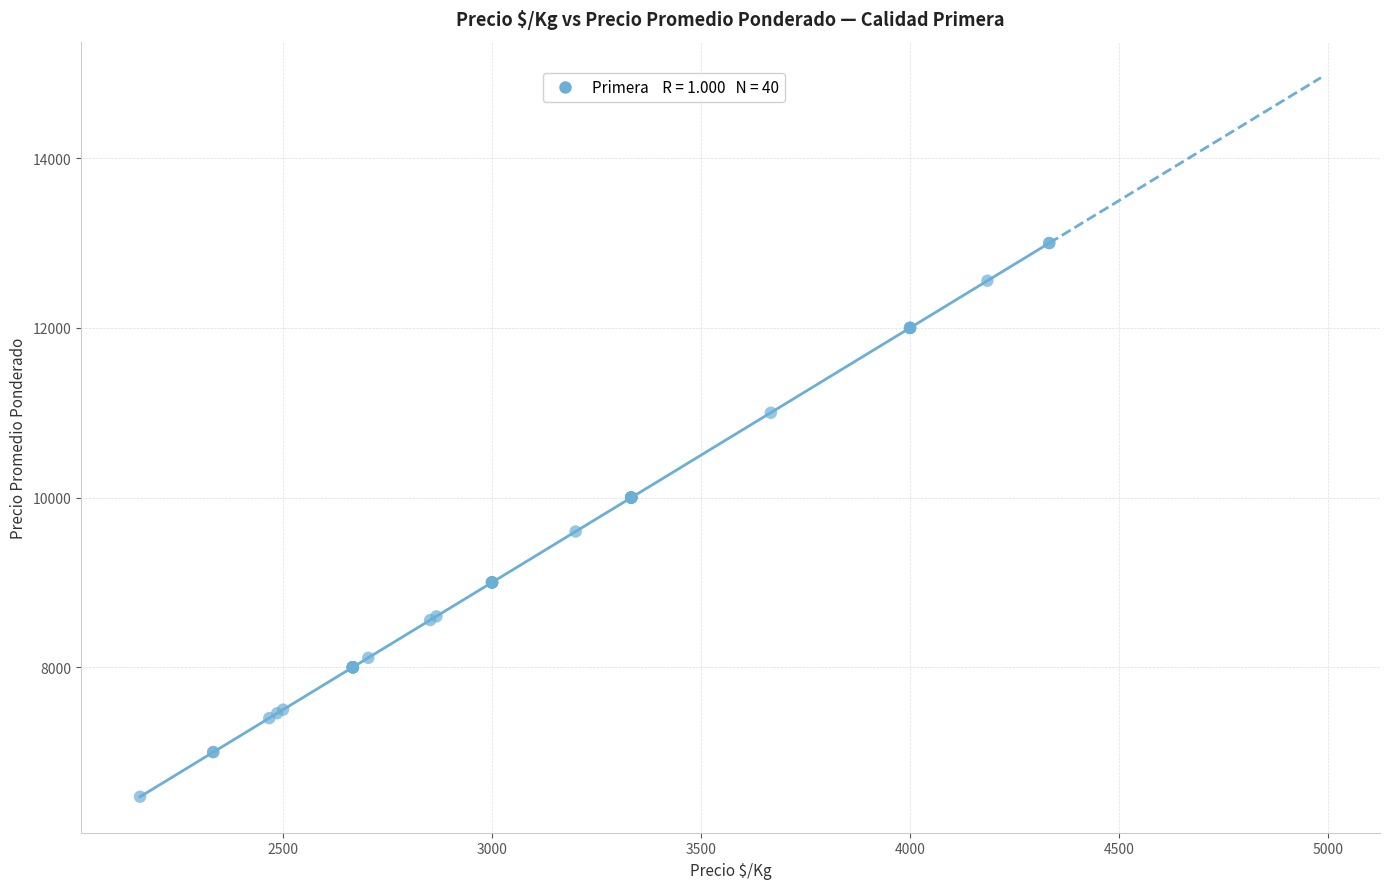

What Y value in the scatter plot is closest to 9737?

9600